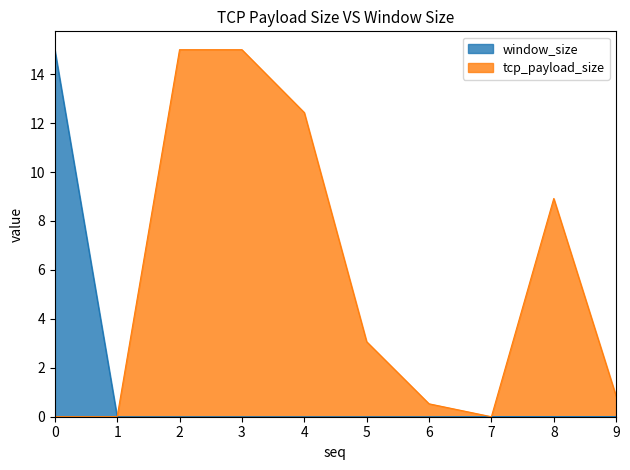

Which series has the largest total across all categories?

tcp_payload_size